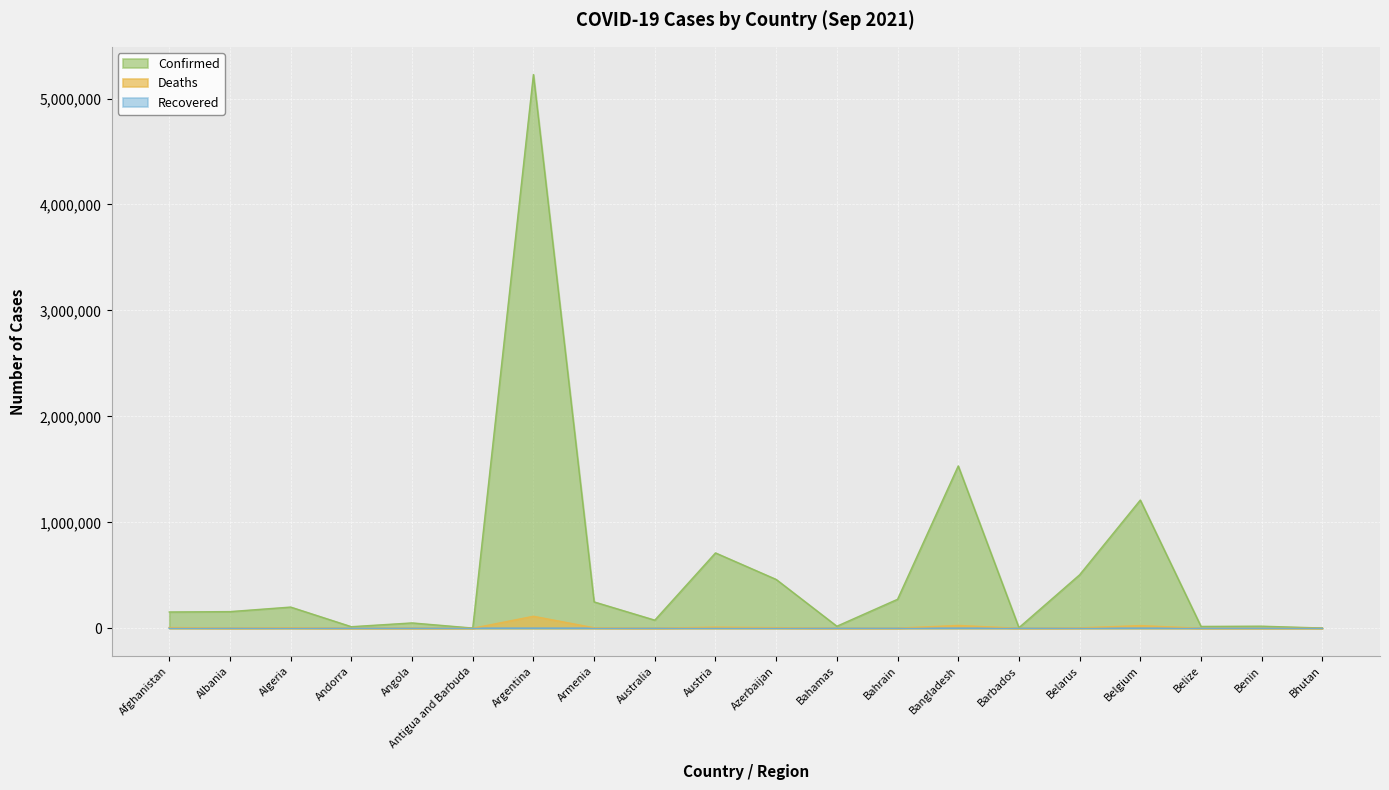

True or false: Deaths and Confirmed intersect in this chart.

False